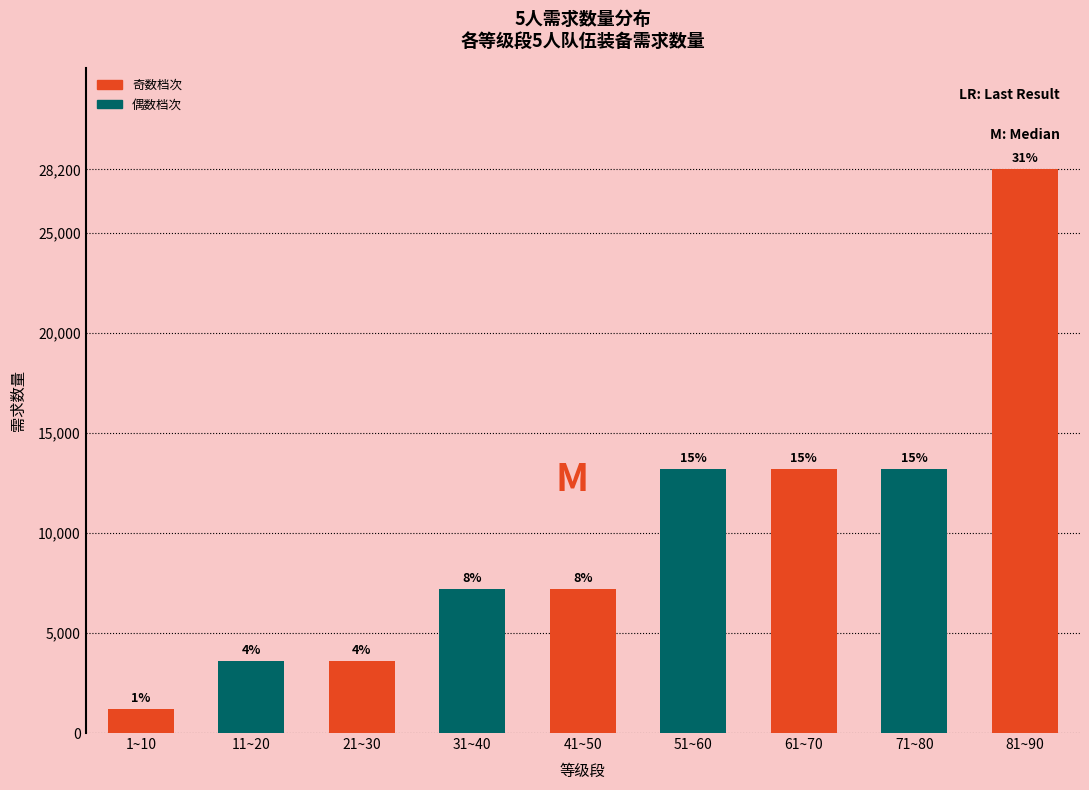

How many bars are there in total?

9